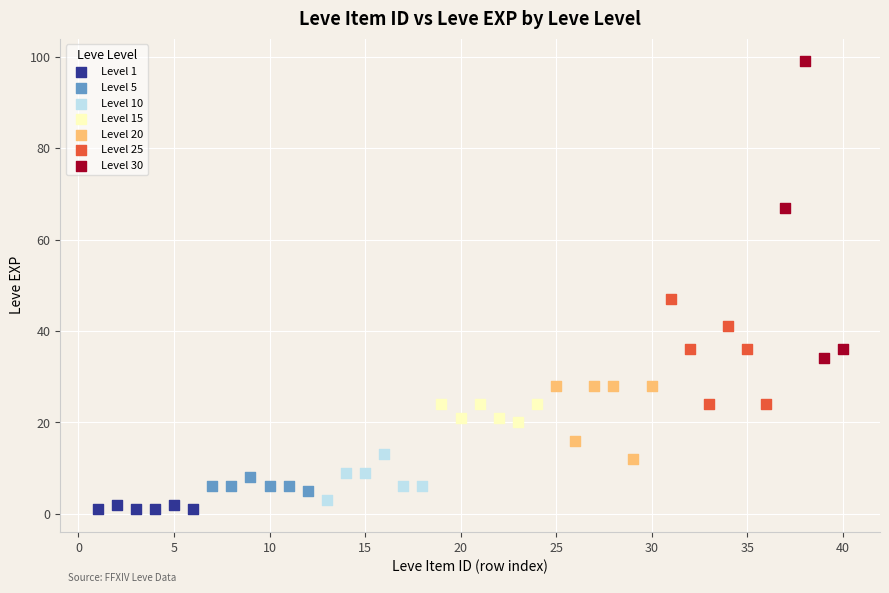

Which series has the widest spread of Y values?

Level 30